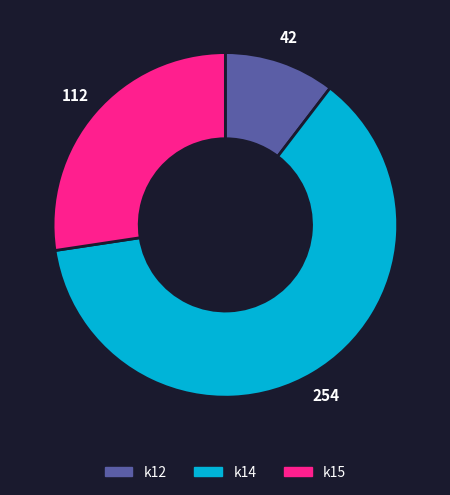

The k14 slice represents 62% of the pie. True or false?

True